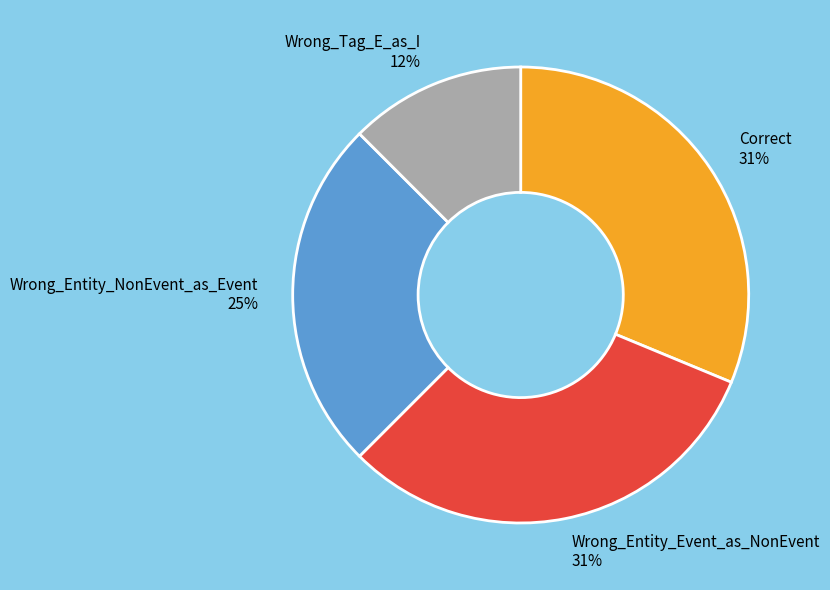

How many segments does this pie chart have?

4